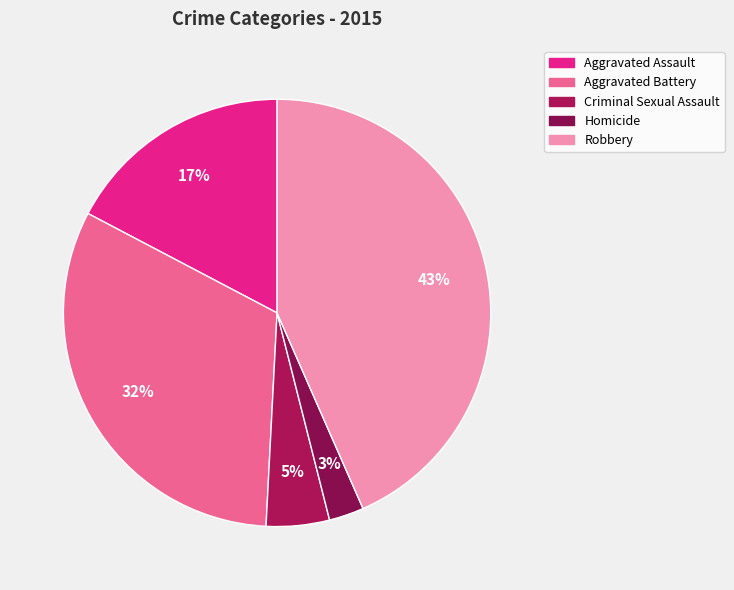

How many segments does this pie chart have?

5